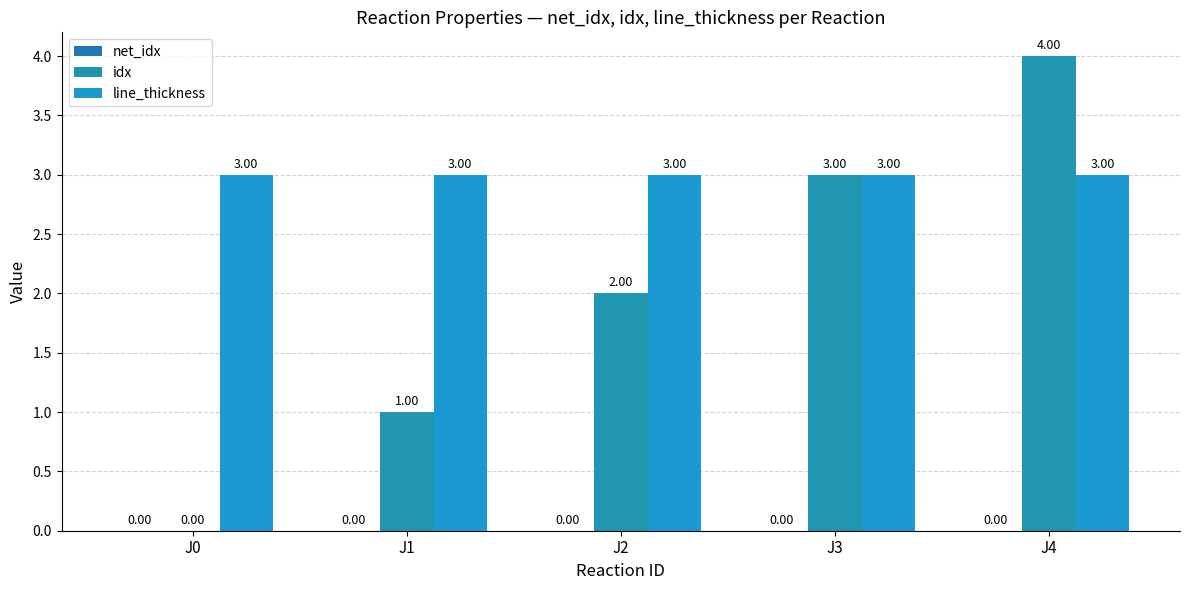

Which series has the largest total across all categories?

line_thickness